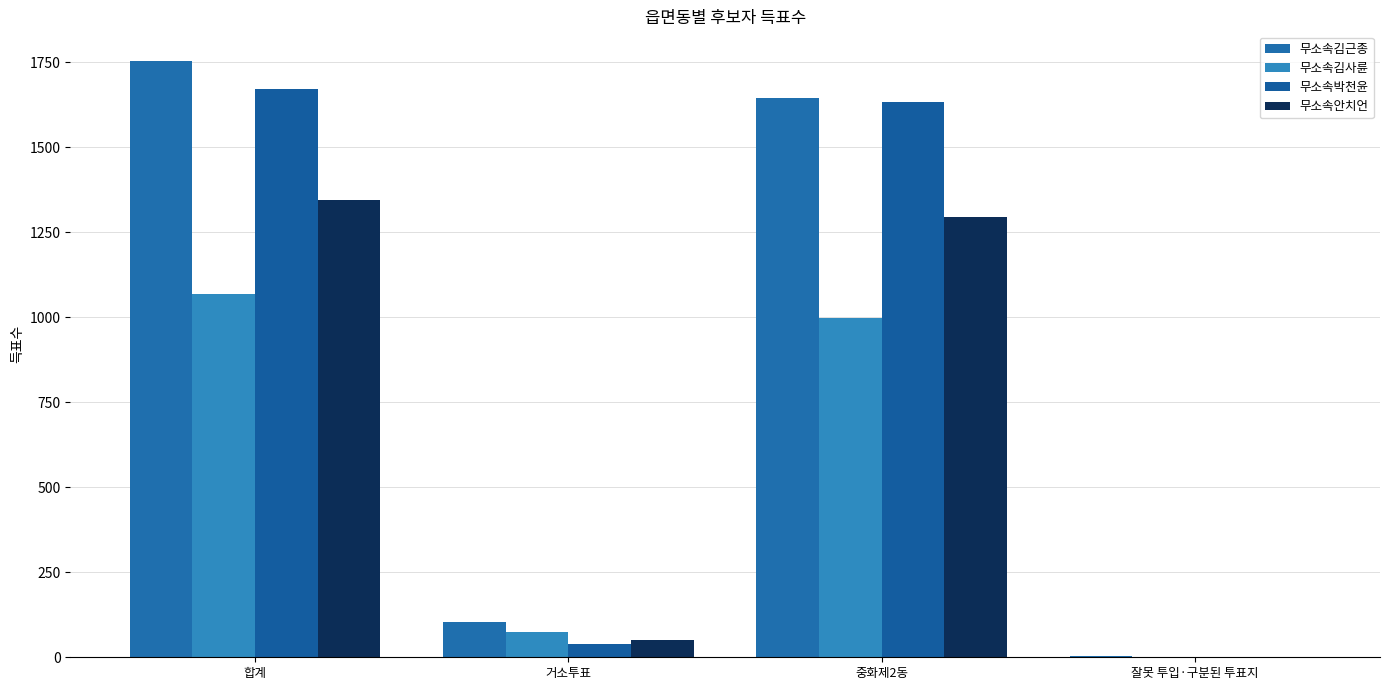

Read the 무소속김근종 value at 잘못 투입·구분된 투표지.

3